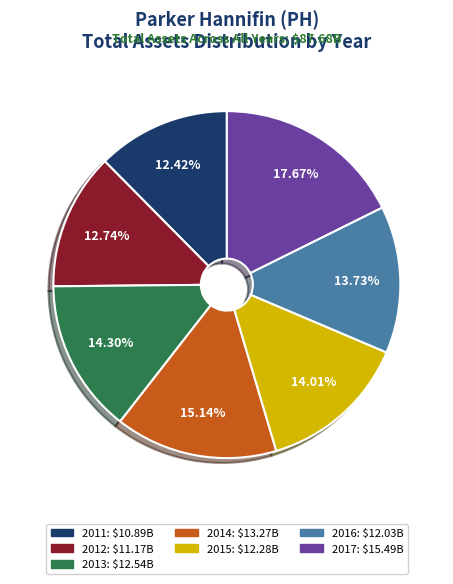

What percentage do 2012 and 2016 together represent?

26.5%